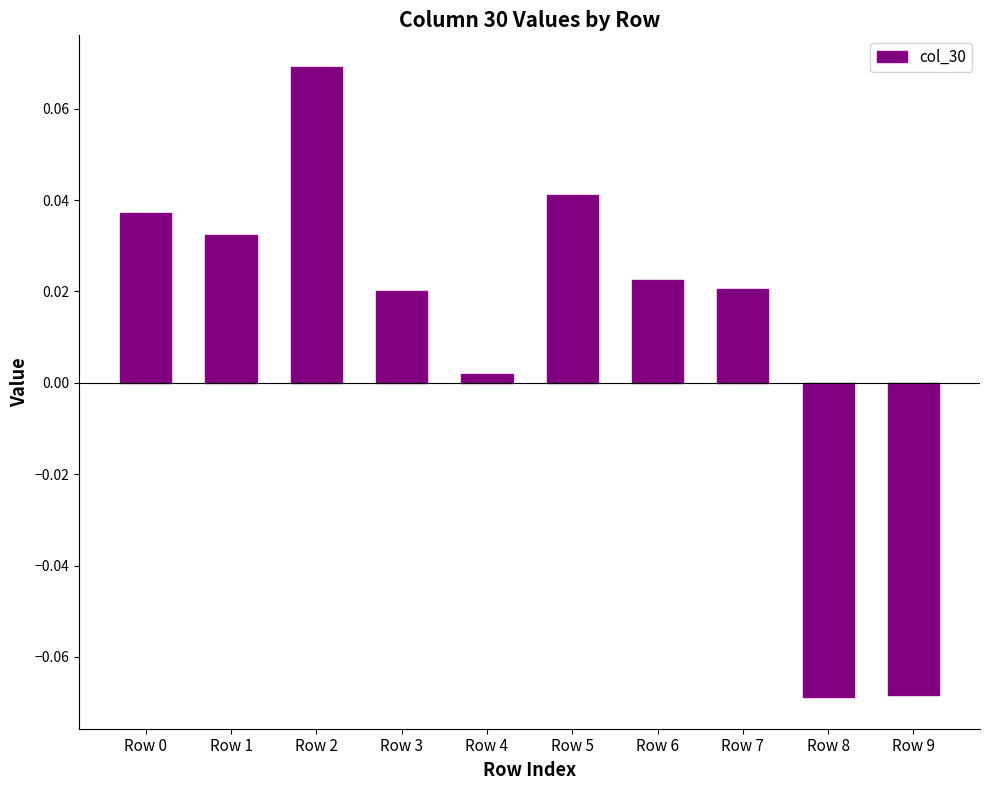

List the labels in order of value, smallest first.

Row 8, Row 9, Row 4, Row 3, Row 7, Row 6, Row 1, Row 0, Row 5, Row 2